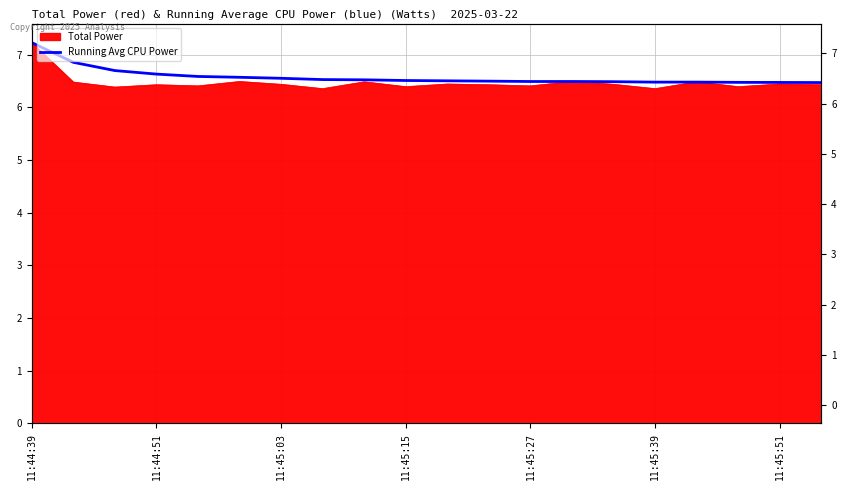

What is the change in value from 11:45:03 to 8?

-0.2